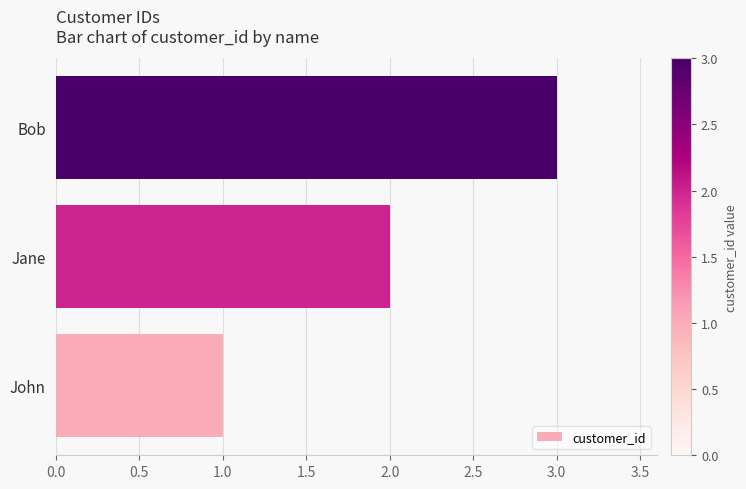

True or false: the data shows 2 at Bob.

False